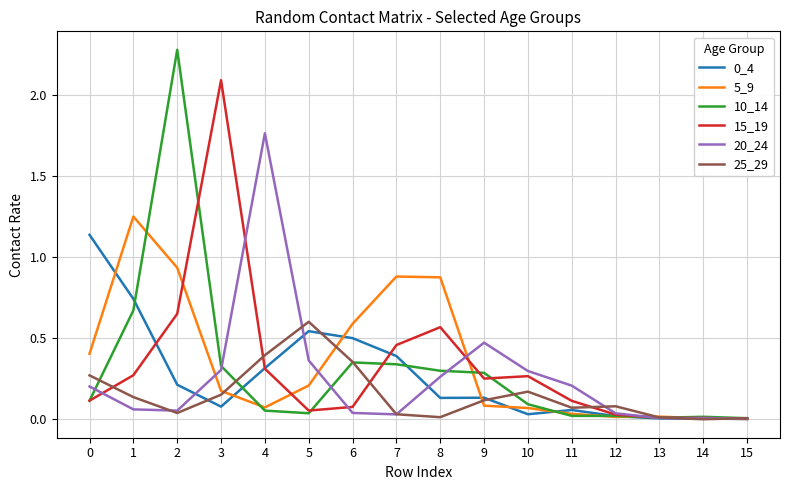

Is it true that 25_29 equals 0.4 at 6?

True